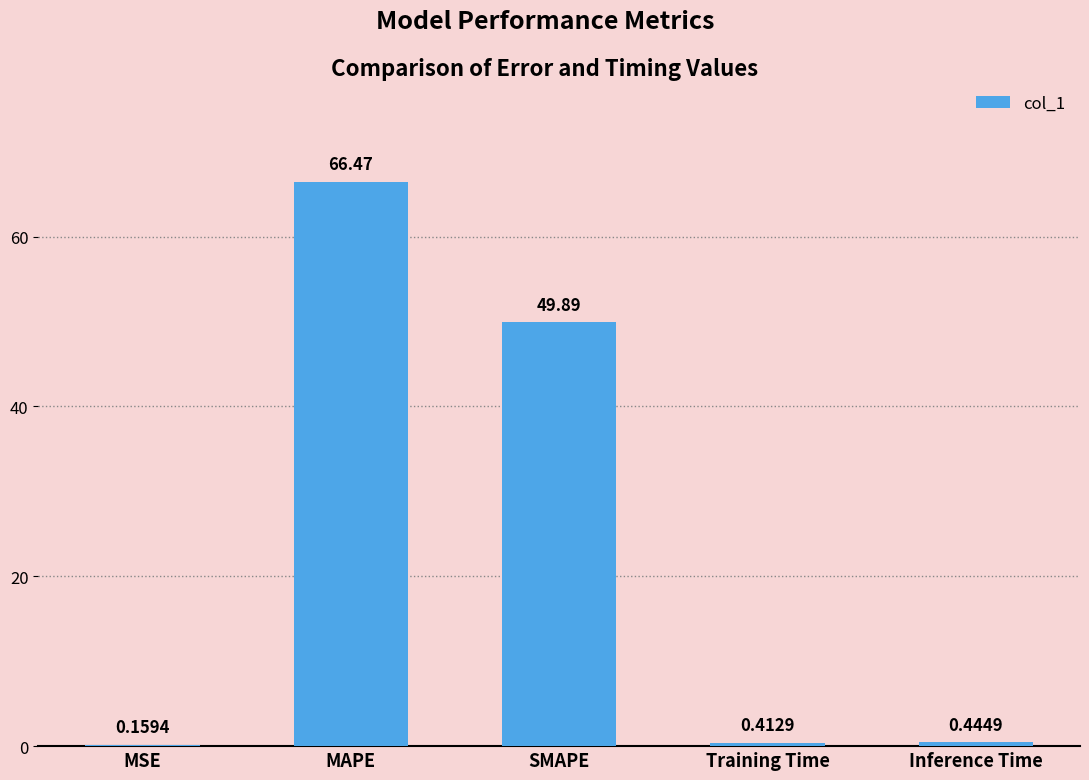

What is the sum of all values?

117.4